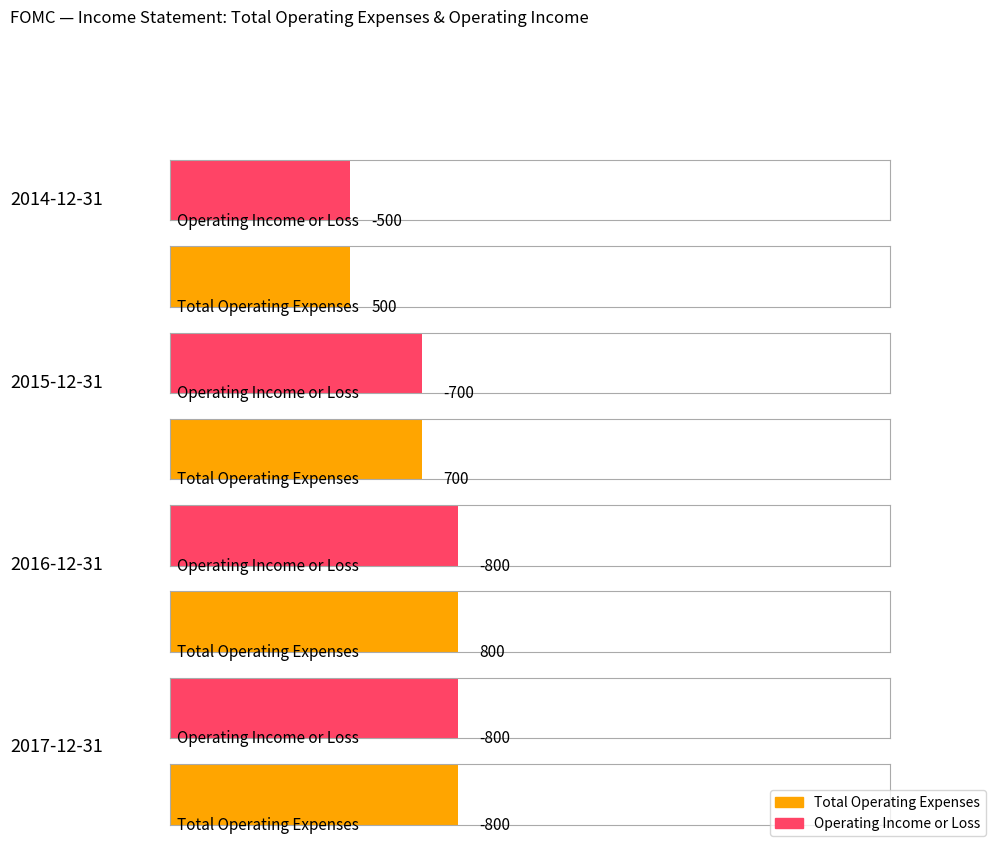

What is the label of the 4th bar from the left?

2014-12-31